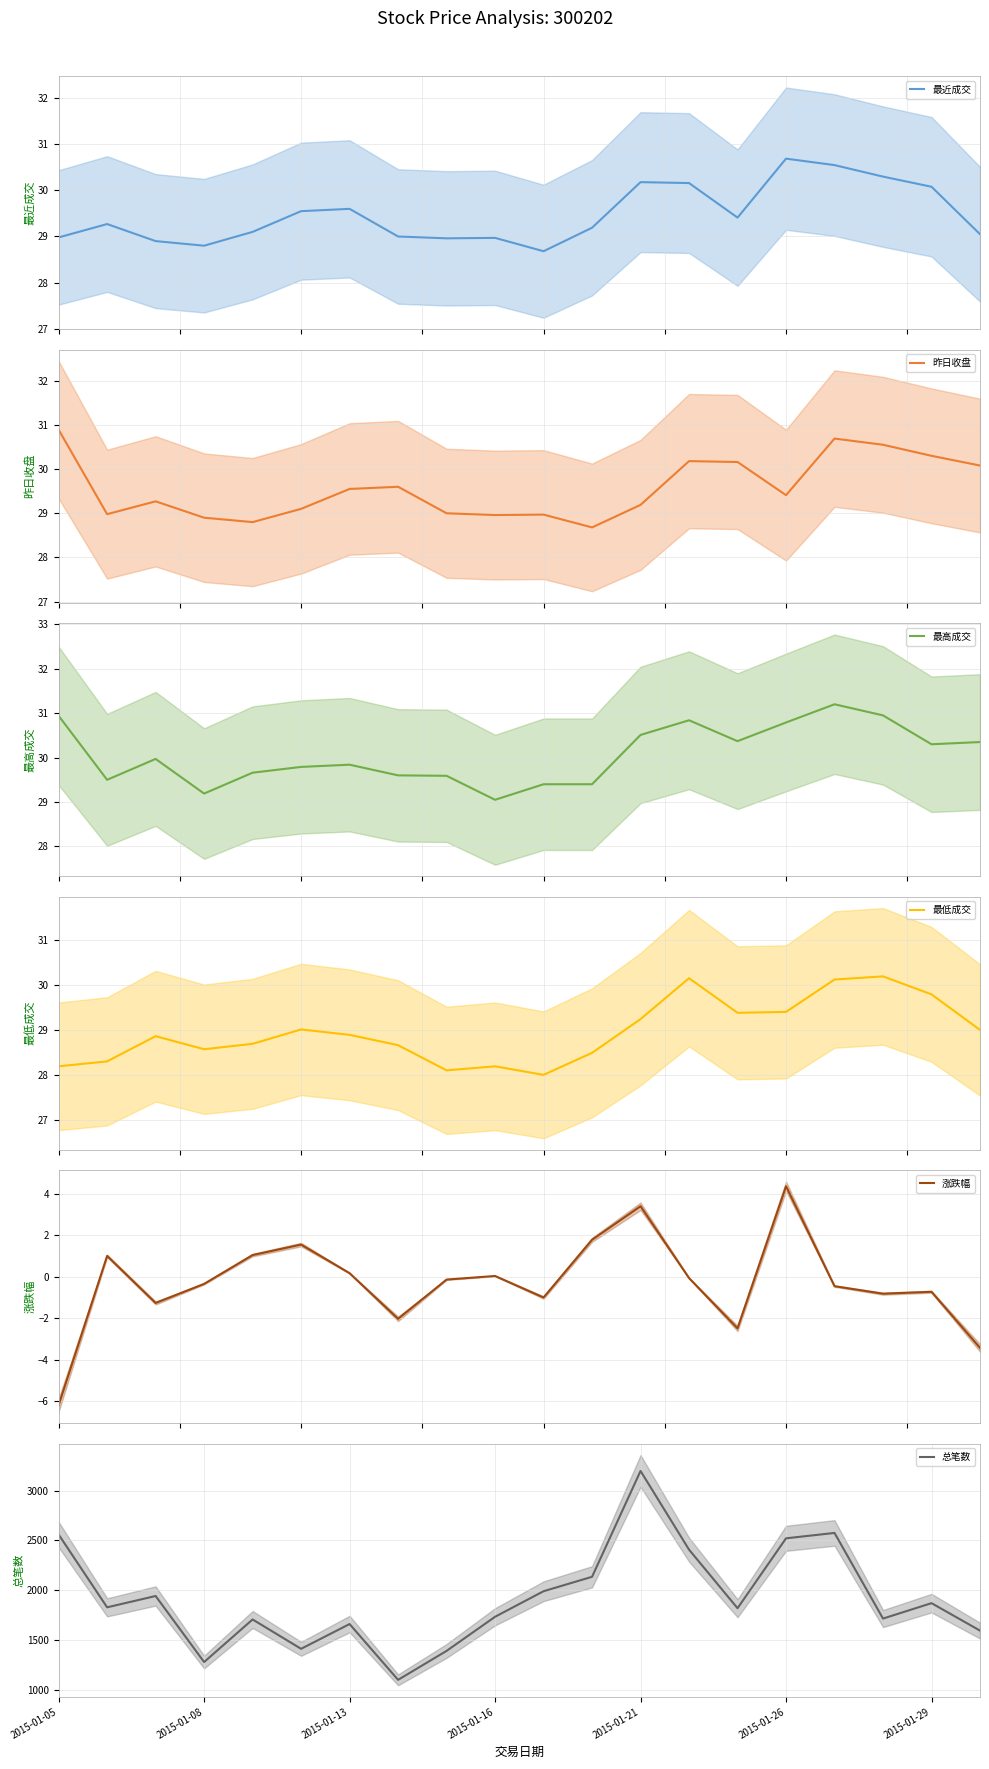

What is the sum of all 最高成交 values?

601.2